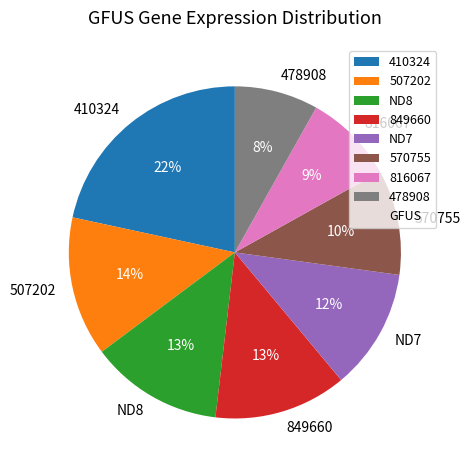

What is the smallest slice in the pie chart?

478908